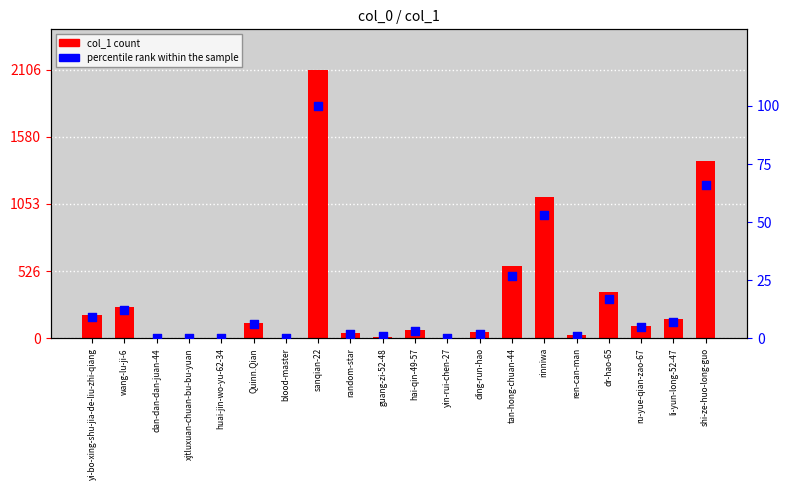

Which series reaches the maximum Y coordinate?

col_1